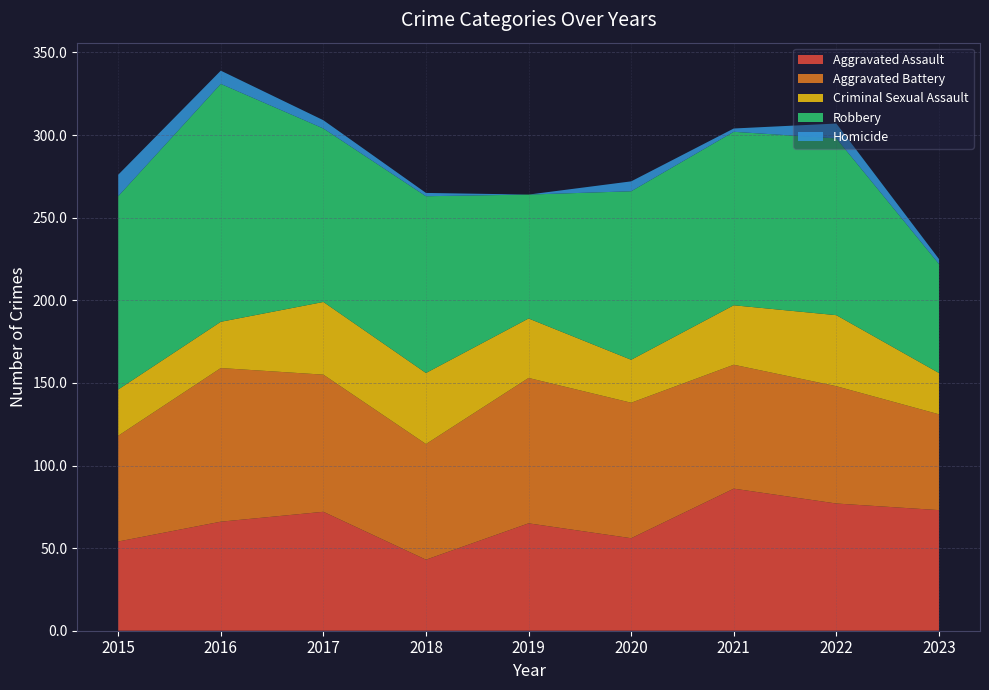

Reading right to left, transcribe all the data shown in this chart.

Aggravated Assault: 2023=73	2022=77	2021=86	2020=56	2019=65	2018=43	2017=72	2016=66	2015=54
Aggravated Battery: 2023=58	2022=71	2021=75	2020=82	2019=88	2018=70	2017=83	2016=93	2015=64
Criminal Sexual Assault: 2023=25	2022=43	2021=36	2020=26	2019=36	2018=43	2017=44	2016=28	2015=28
Robbery: 2023=66	2022=107	2021=105	2020=102	2019=75	2018=107	2017=105	2016=144	2015=117
Homicide: 2023=3	2022=9	2021=2	2020=6	2019=0	2018=2	2017=5	2016=8	2015=13